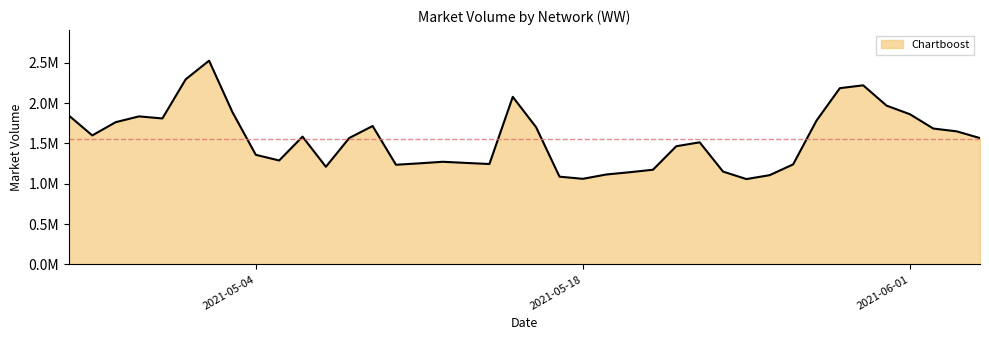

Does the chart have visible grid lines?

No